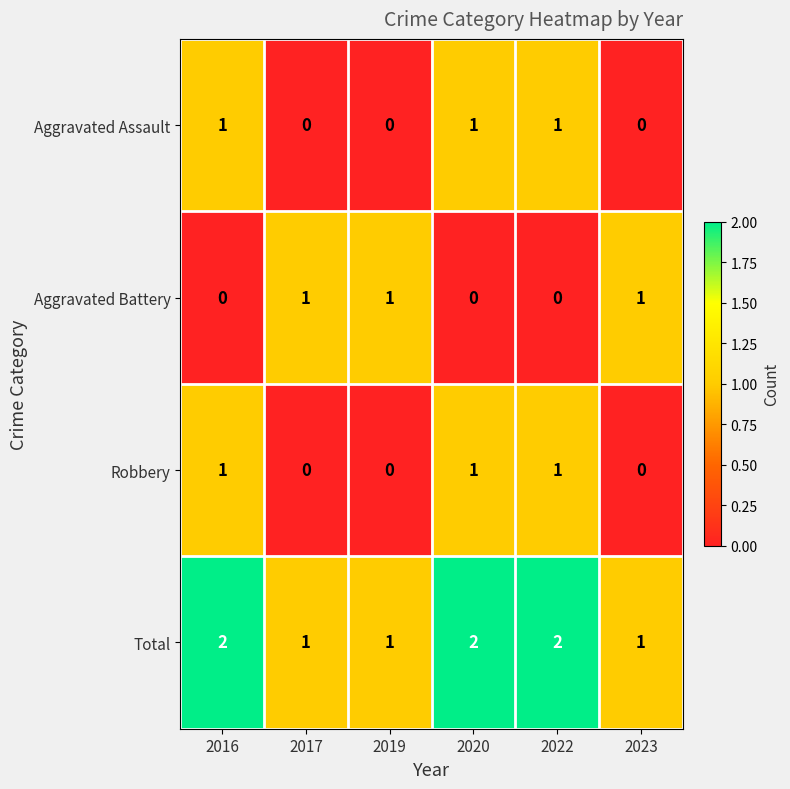

At how many categories does at least one series exceed 0?

6